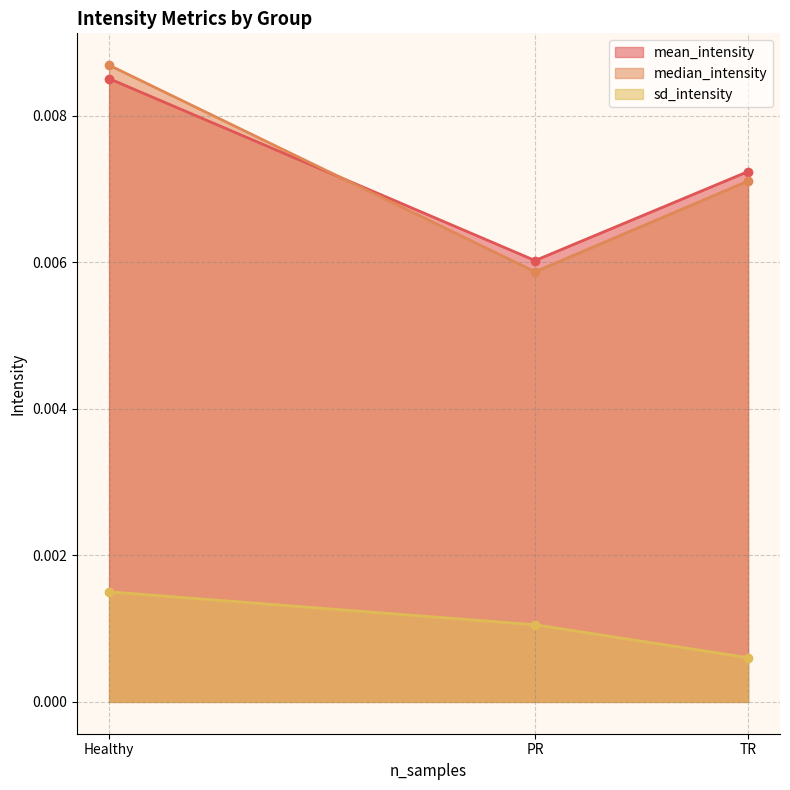

At PR, list the series in order from largest to smallest.

mean_intensity, median_intensity, sd_intensity